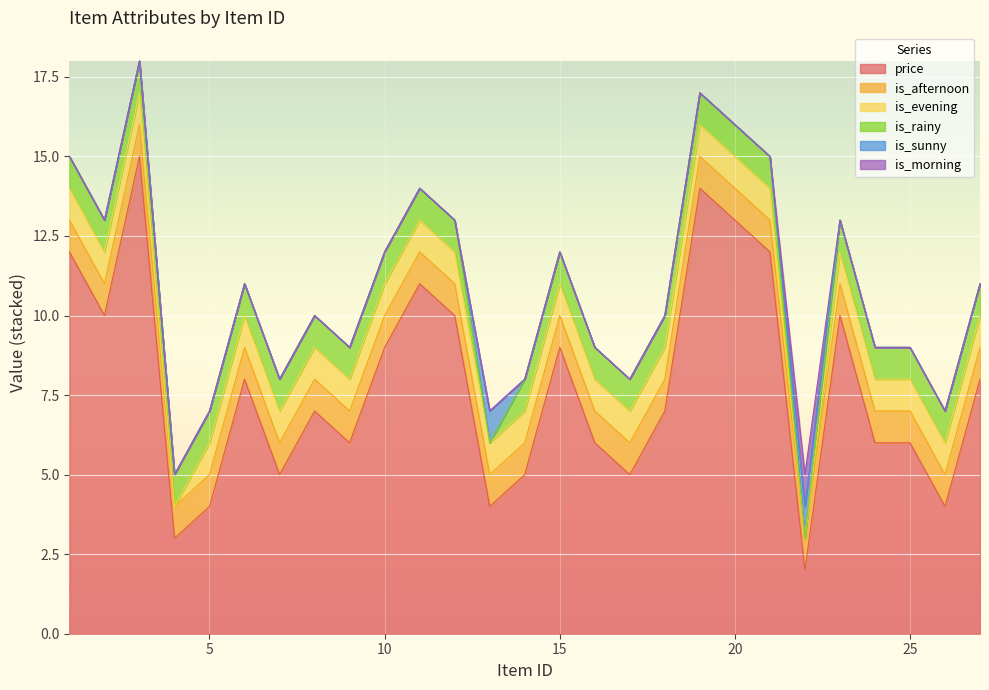

At which category does is_morning reach its first local peak?

22